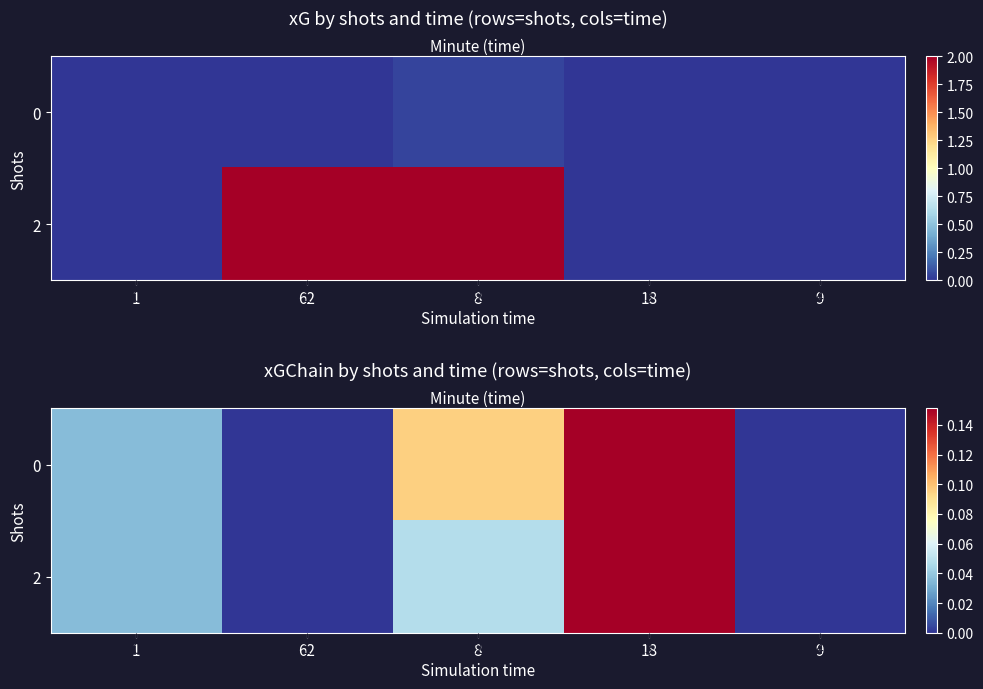

How many values in 2 are above zero?

3